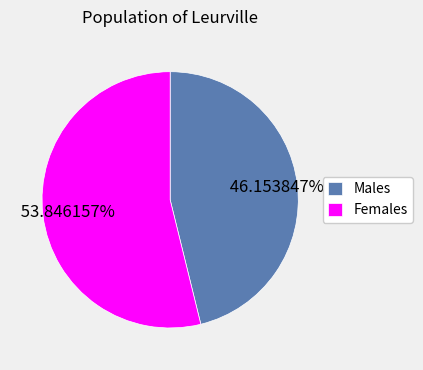

How many slices are in this pie chart?

2